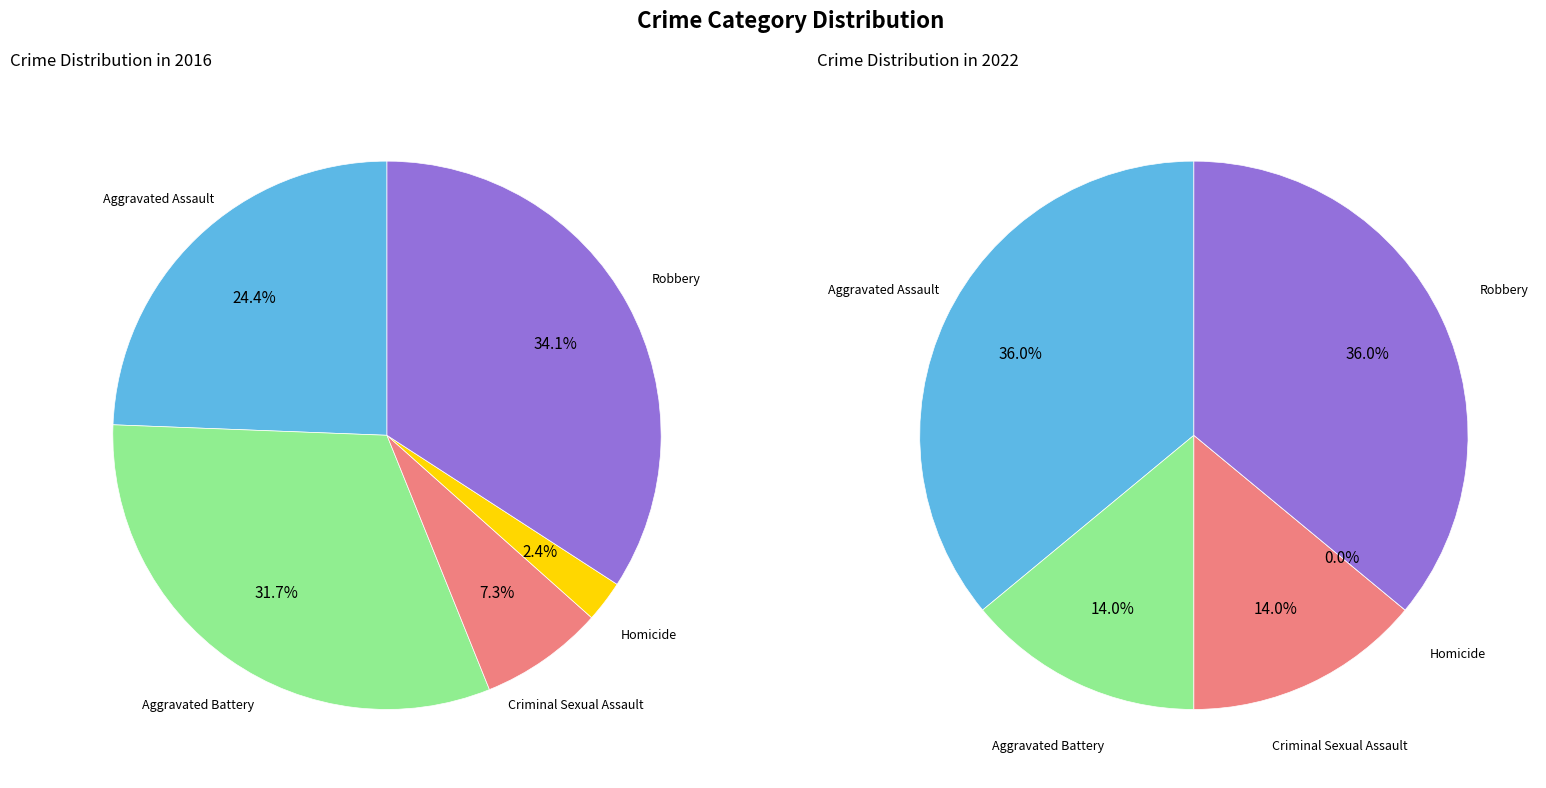

Is there any slice that represents more than half of the pie?

No